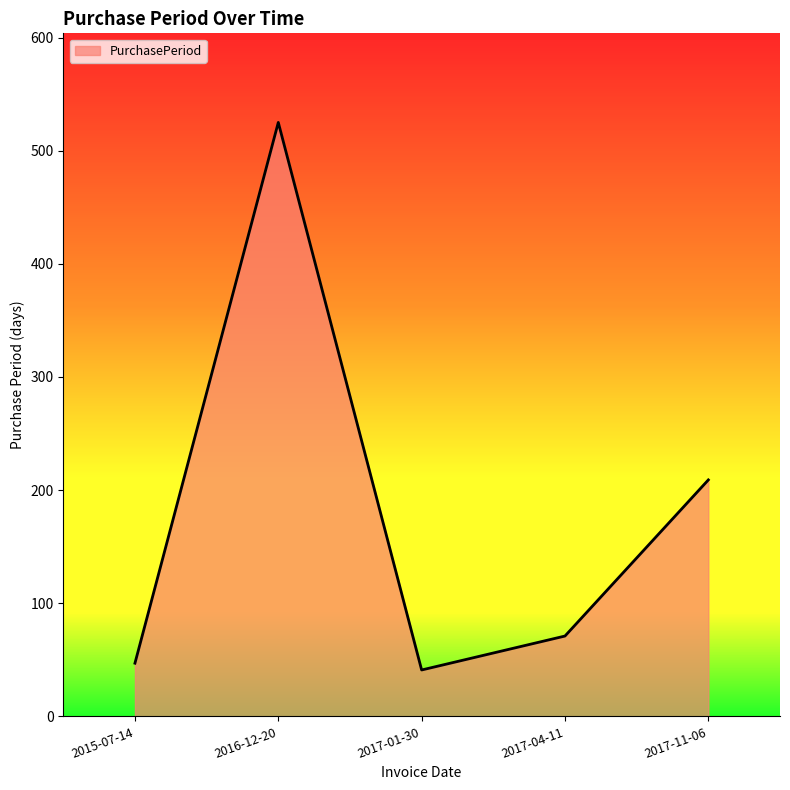

How many lines are shown in the chart?

1